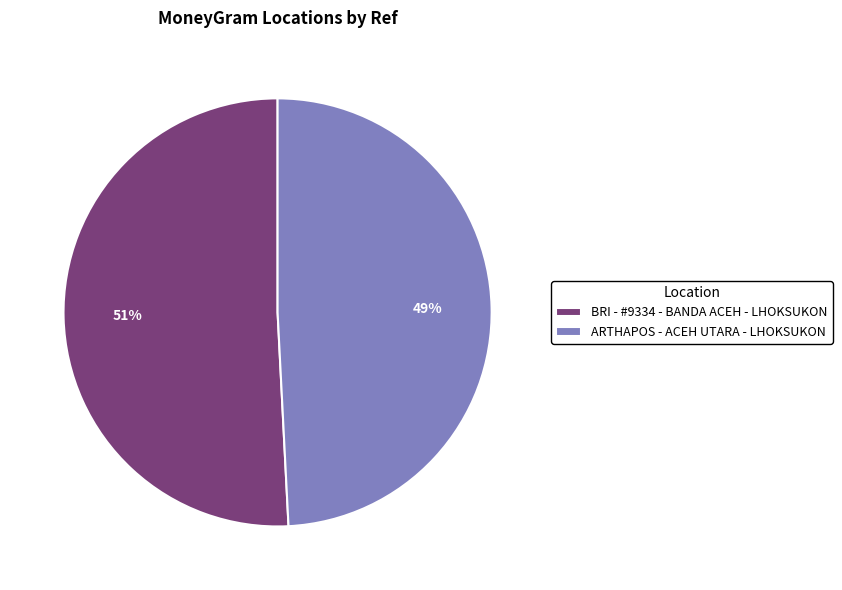

The BRI - #9334 - BANDA ACEH - LHOKSUKON slice represents 43% of the pie. True or false?

False